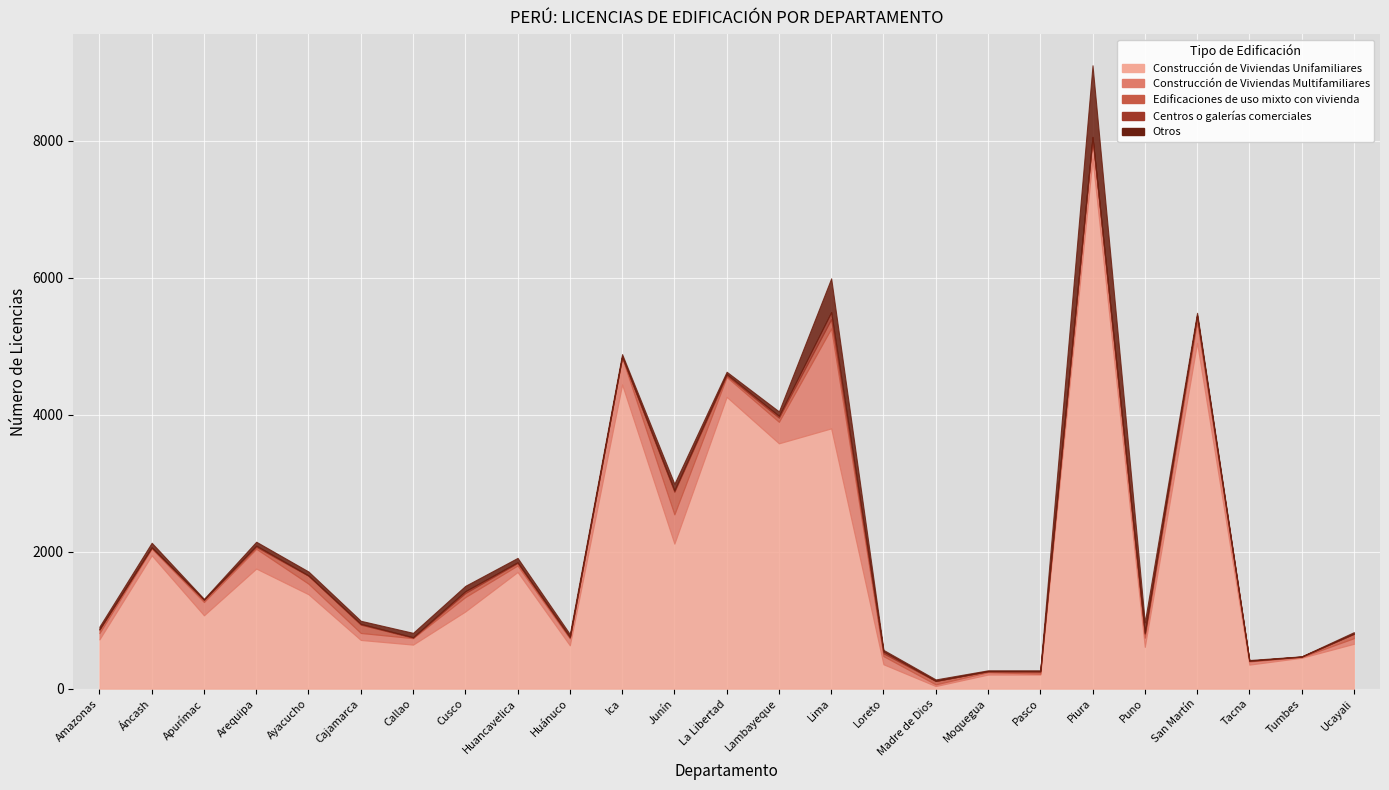

What is the total value across all series at Huancavelica?

1909